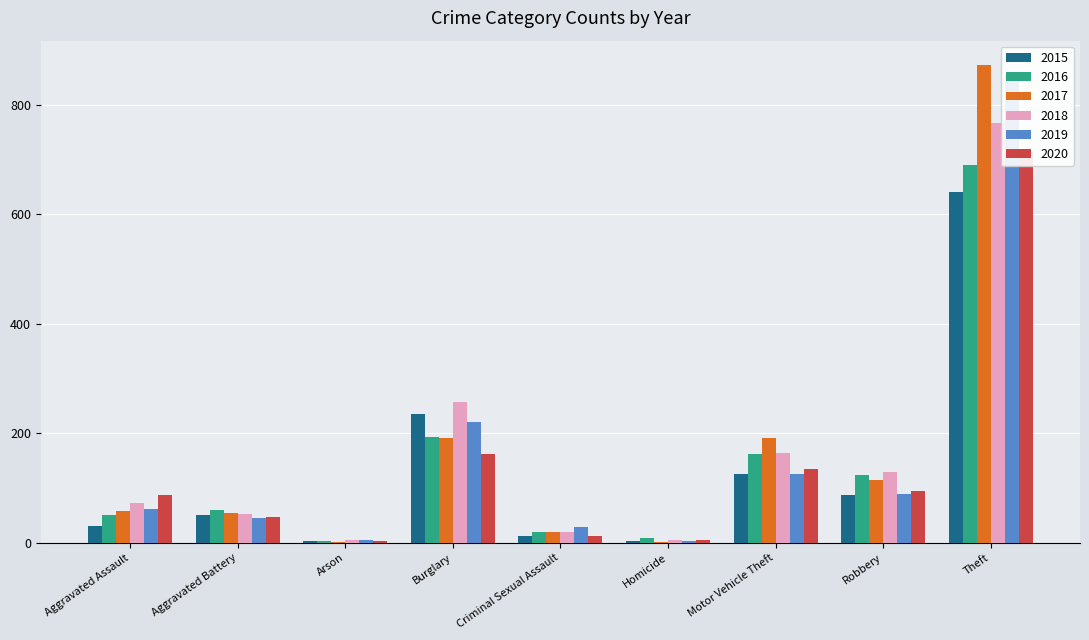

Where is 2020 nearest to the value 358?

Burglary